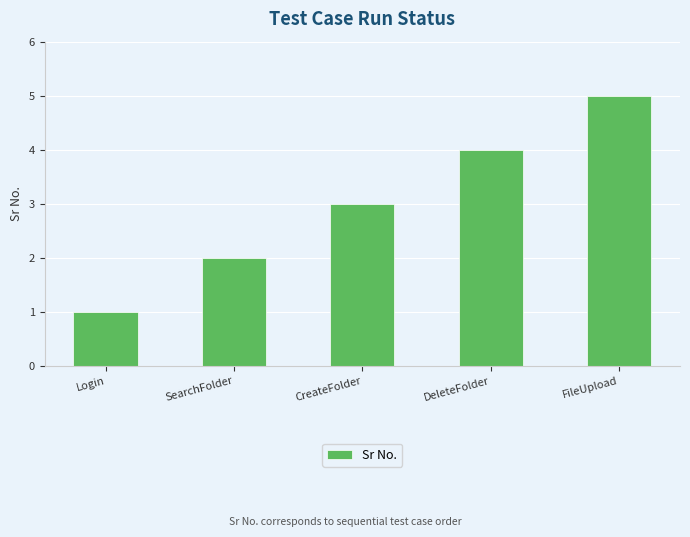

How many values are between 2 and 4?

3